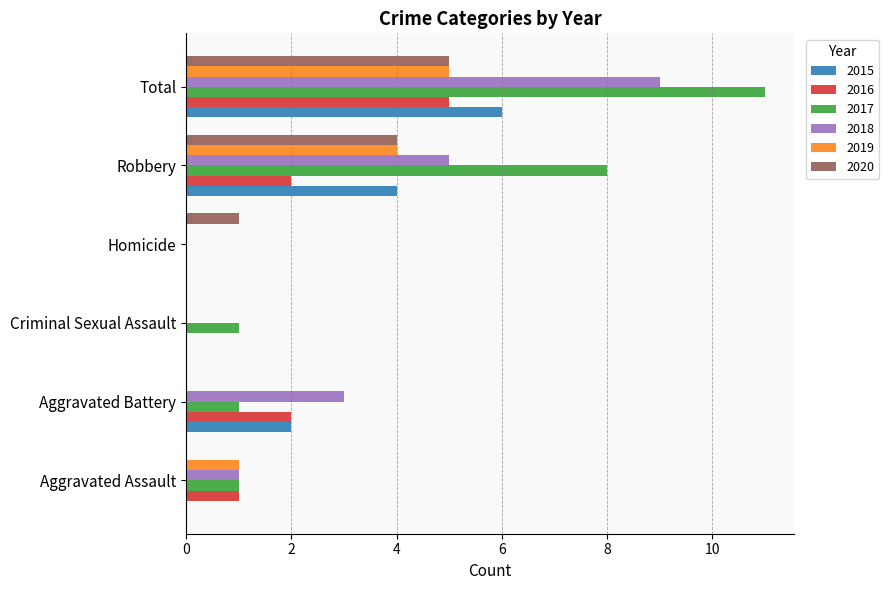

How many values in 2017 are above zero?

5